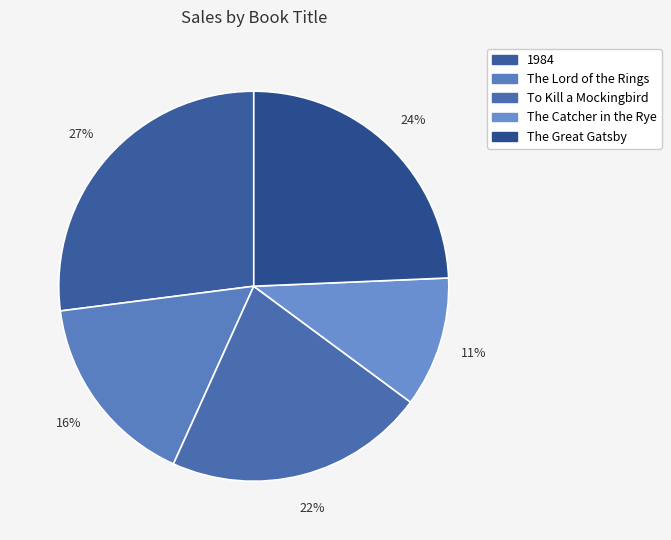

How many slices are in this pie chart?

5